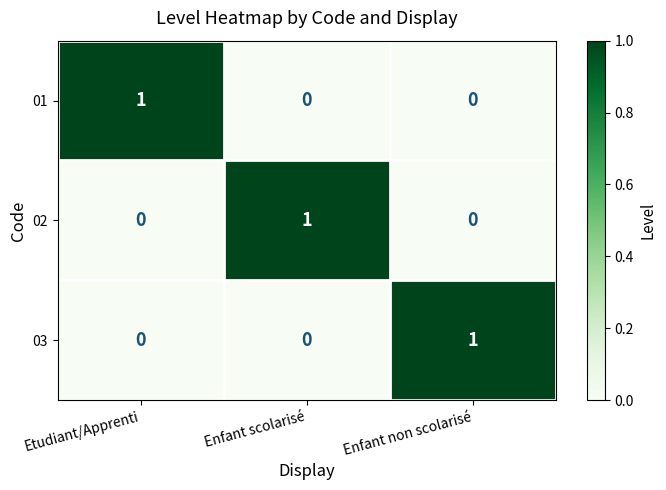

How many values in 02 are above zero?

1